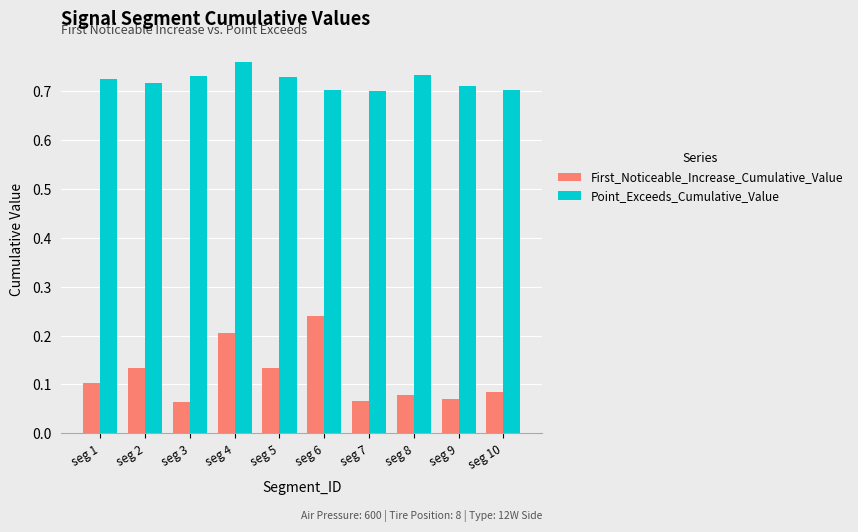

Which series has the largest range (max minus min)?

First_Noticeable_Increase_Cumulative_Value